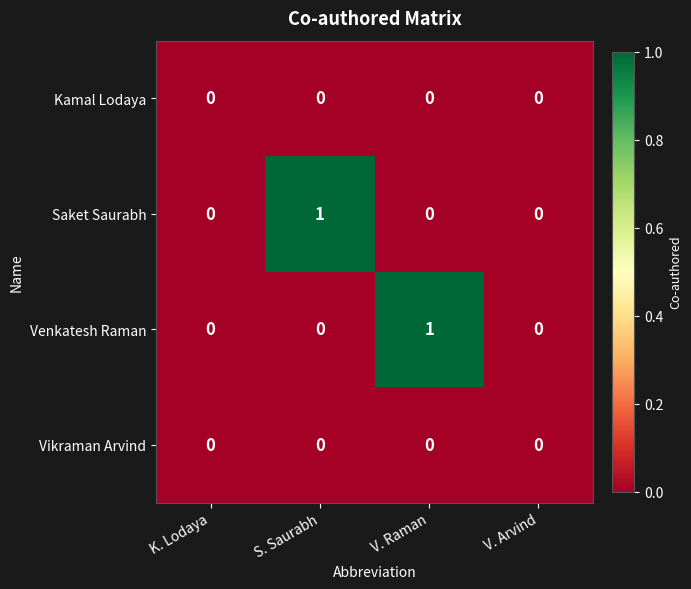

Count the Saket Saurabh values in the range 0 to 1.

4